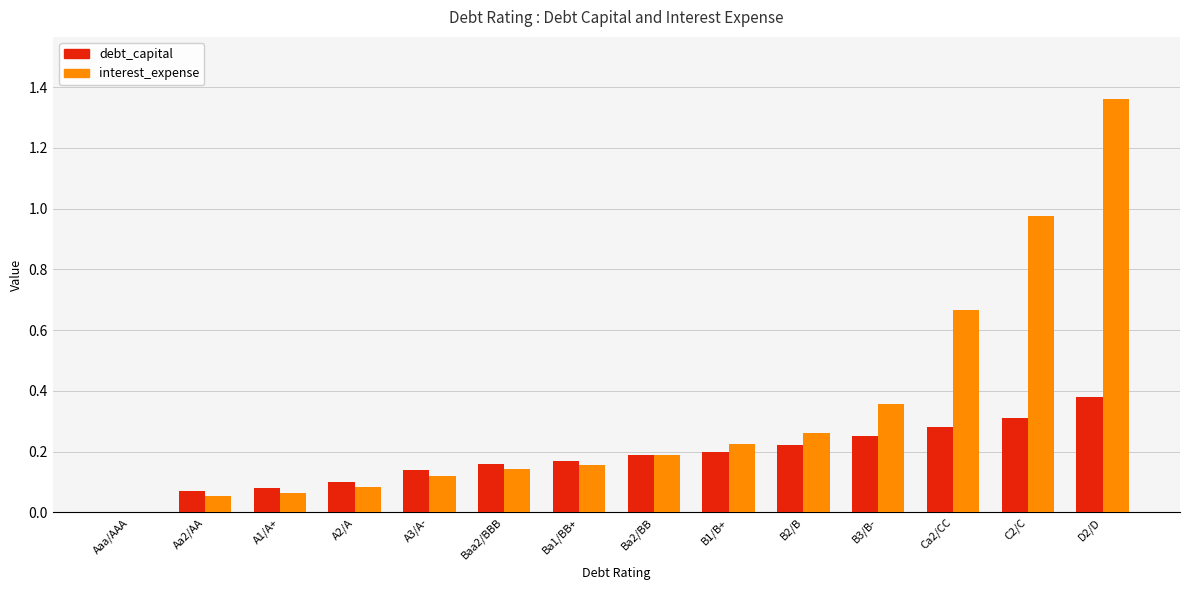

Between B1/B+ and D2/D, which series saw the biggest shift?

interest_expense